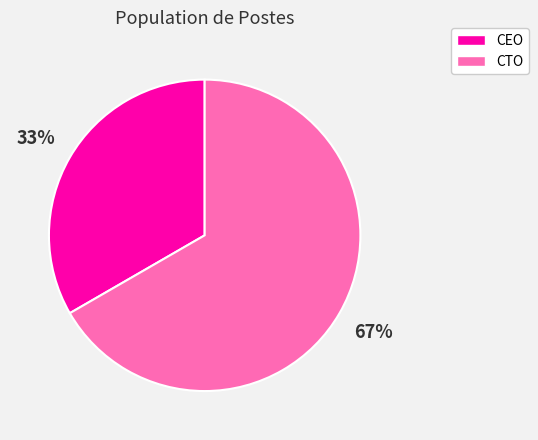

How many slices are in this pie chart?

2